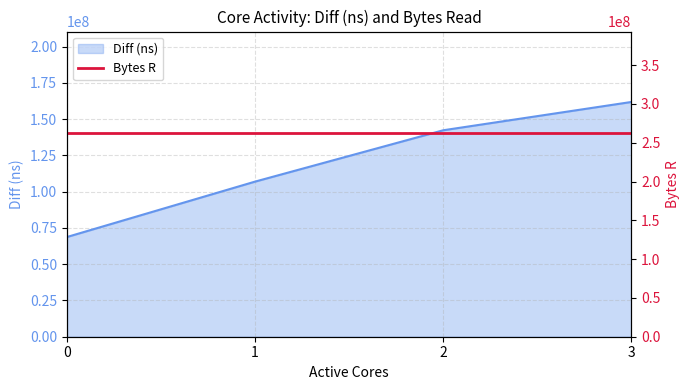

What is the average value?

119999838